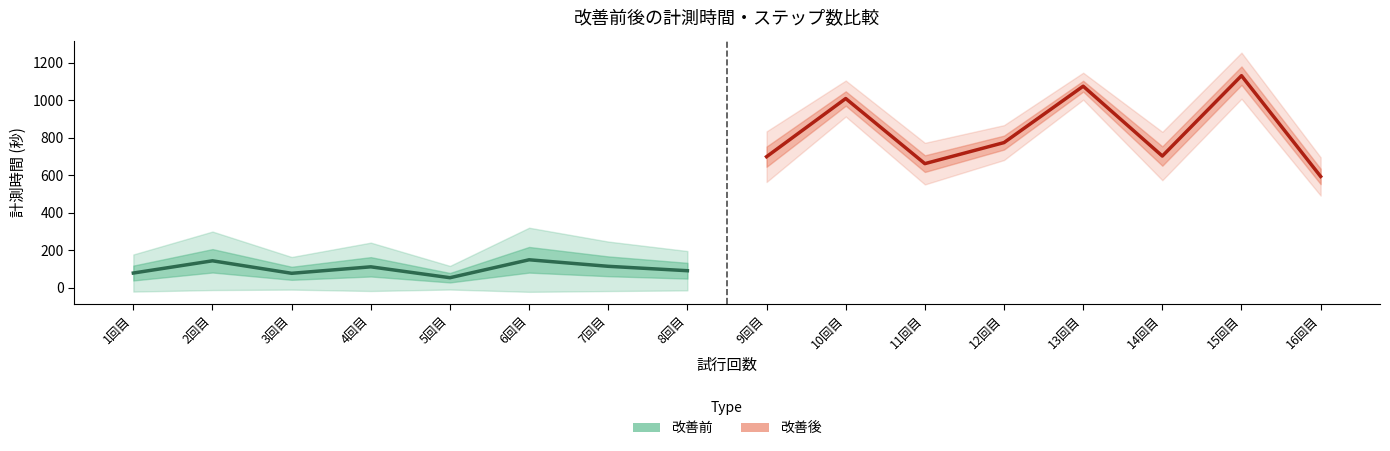

True or false: 改善後_計測時間 and 改善前_計測時間 cross at least once.

False